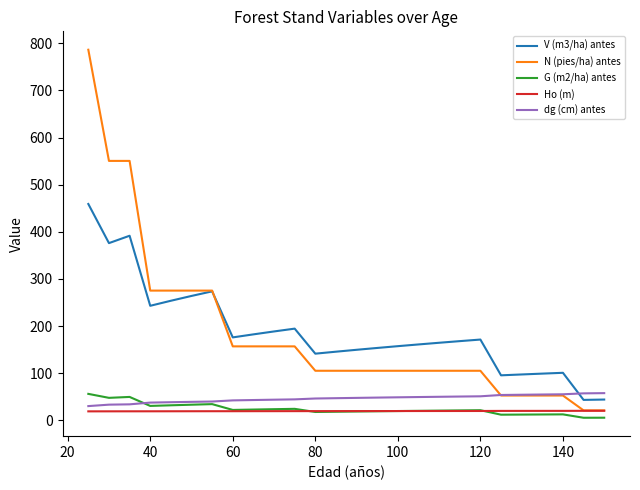

True or false: N (pies/ha) antes and G (m2/ha) antes cross at least once.

False